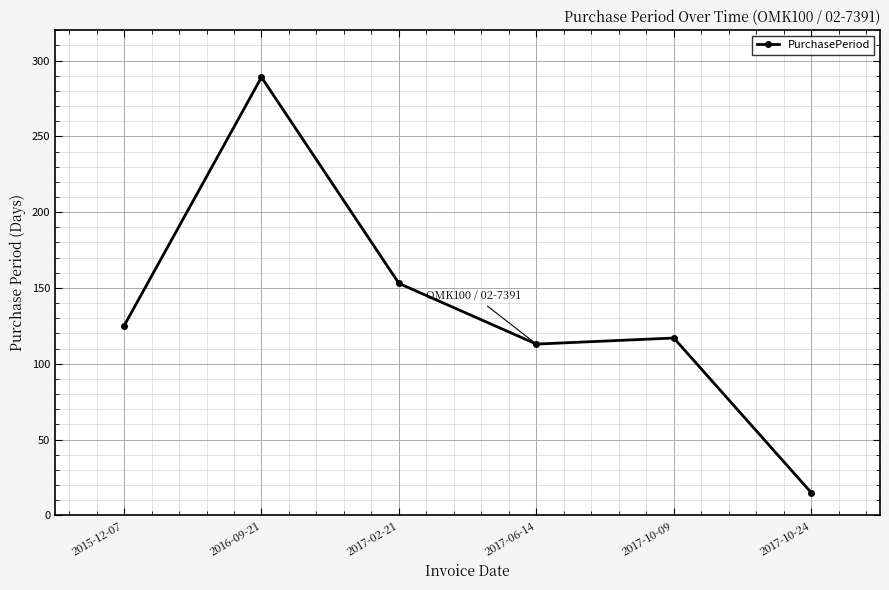

At which category does the data reach its first local peak?

2016-09-21